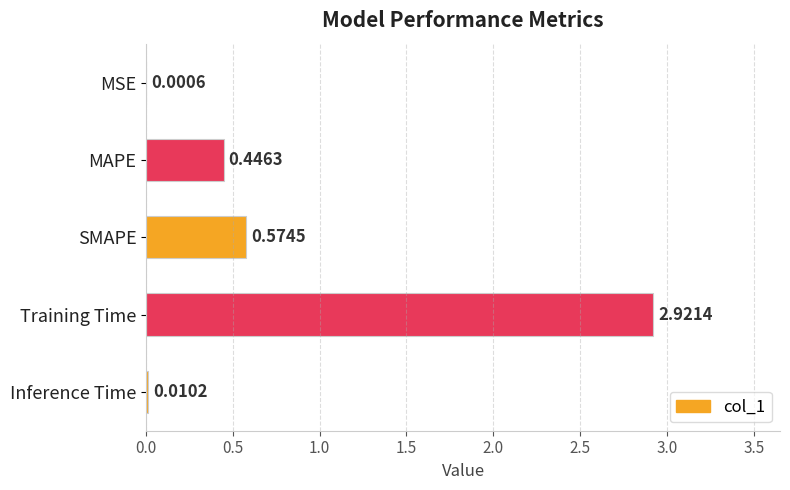

What is the change in value from MAPE to Inference Time?

-0.4